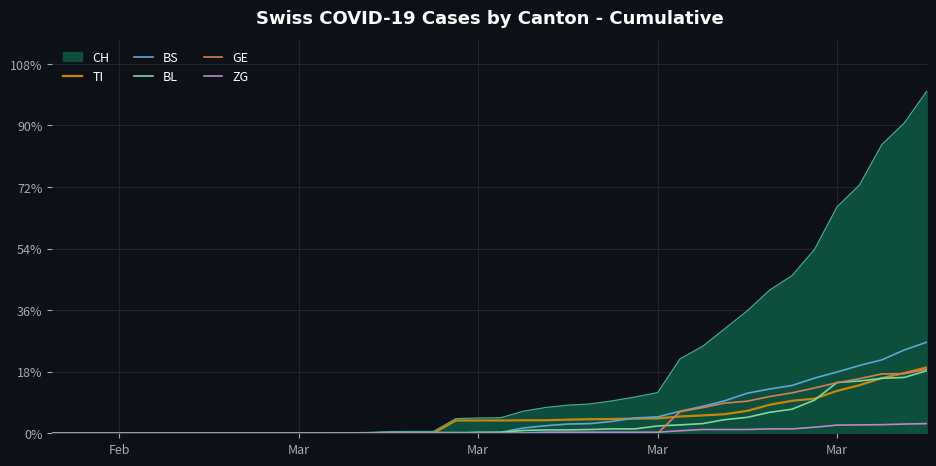

Which series has the largest total across all categories?

CH